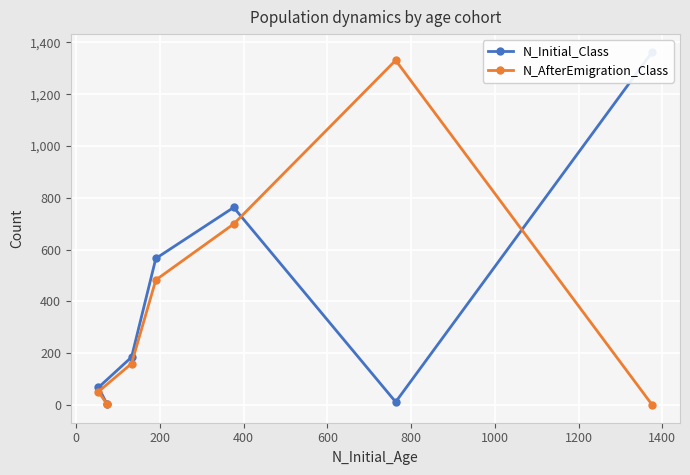

What is the sum of all N_Initial_Class values?

2963